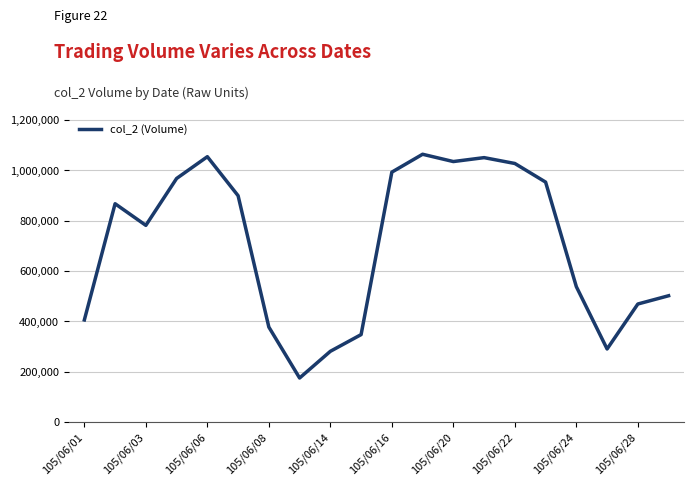

How many lines are shown in the chart?

1